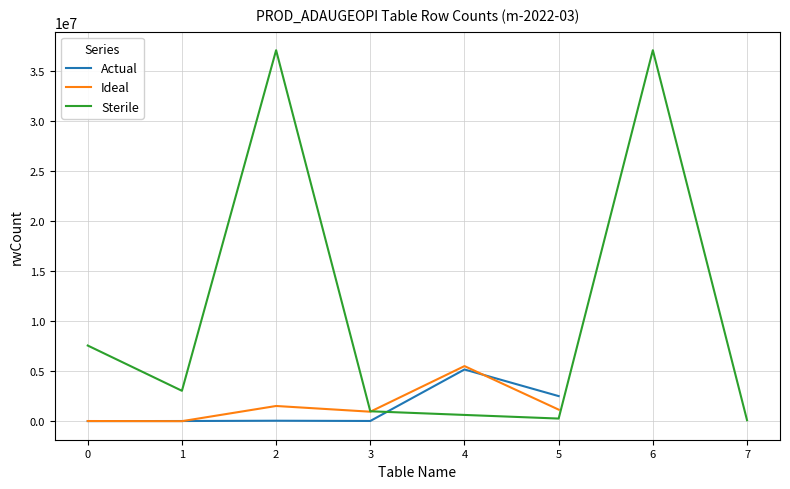

What is the highest value of the Ideal series?

5500211